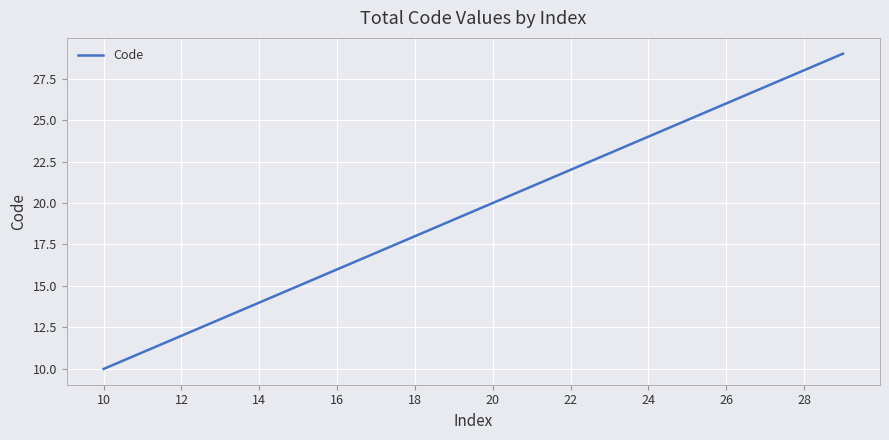

What is the minimum value shown in the chart?

10